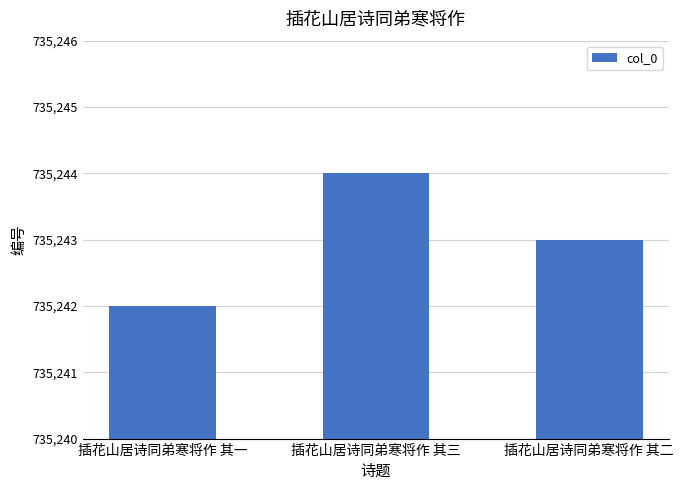

What is the sum of the values at 插花山居诗同弟寒将作 其二 and 插花山居诗同弟寒将作 其一?

1470485